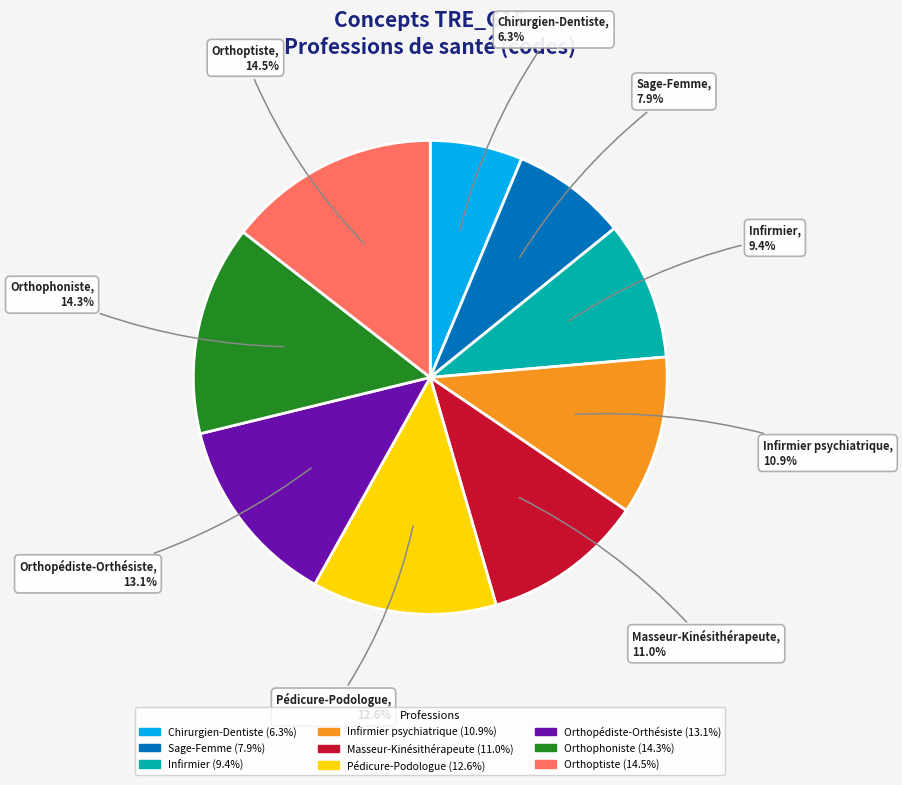

Is there any slice that represents more than half of the pie?

No